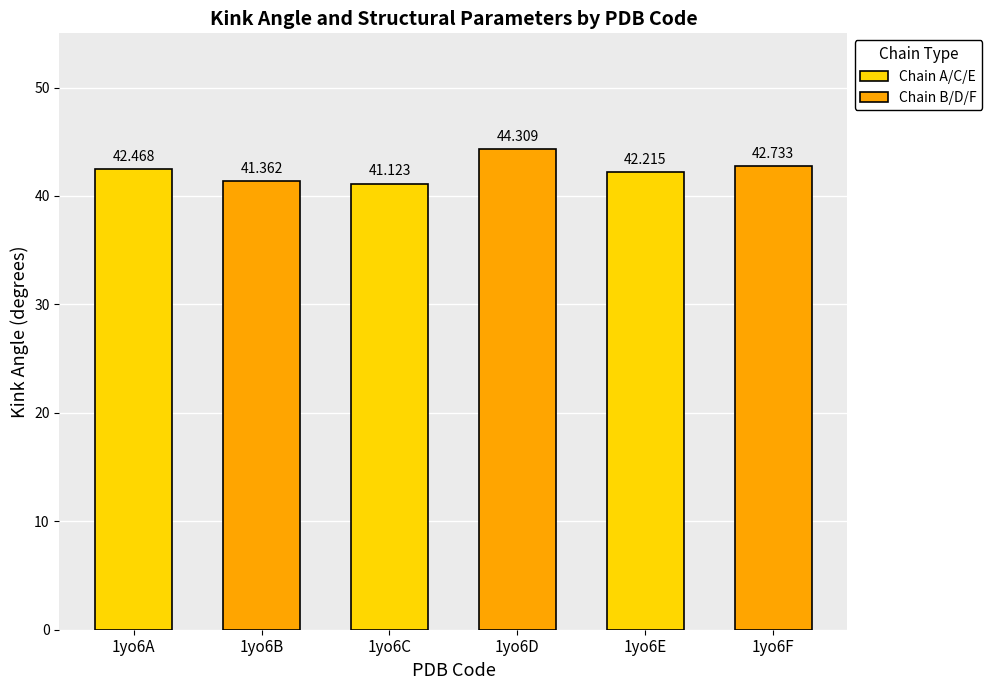

What is the difference between the values at 1yo6A and 1yo6B?

1.1